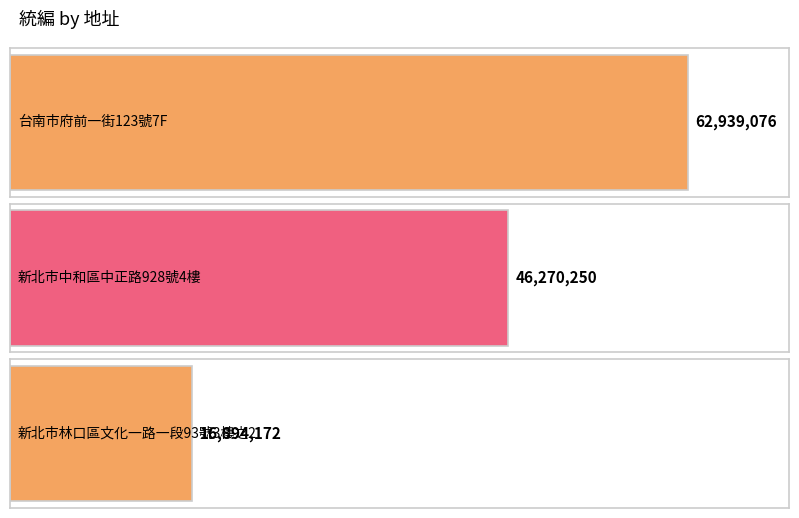

What is the sum of all values?

126103498